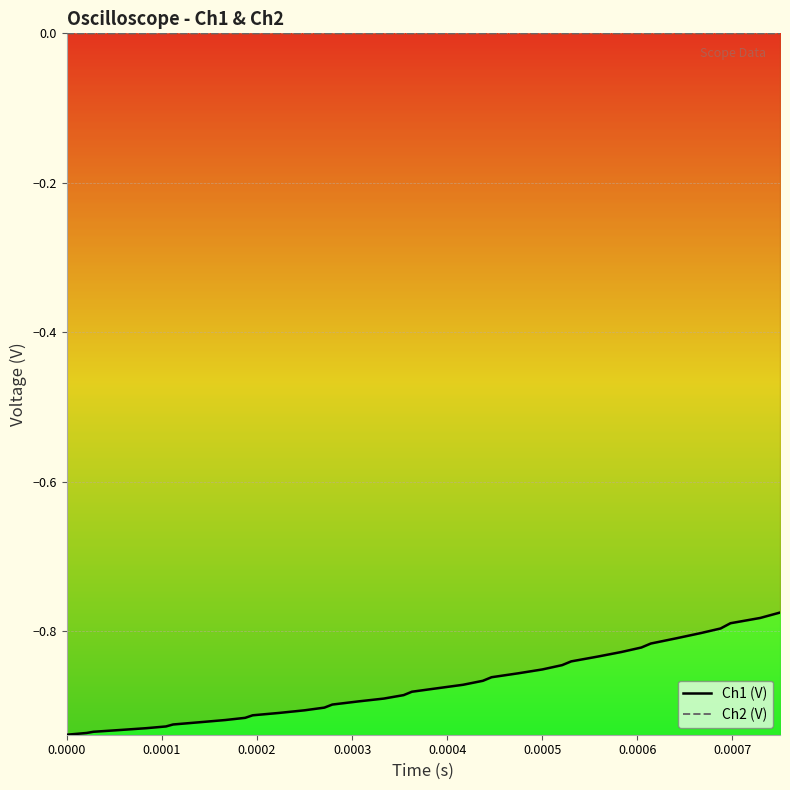

Which series has the largest range (max minus min)?

Ch1 (V)